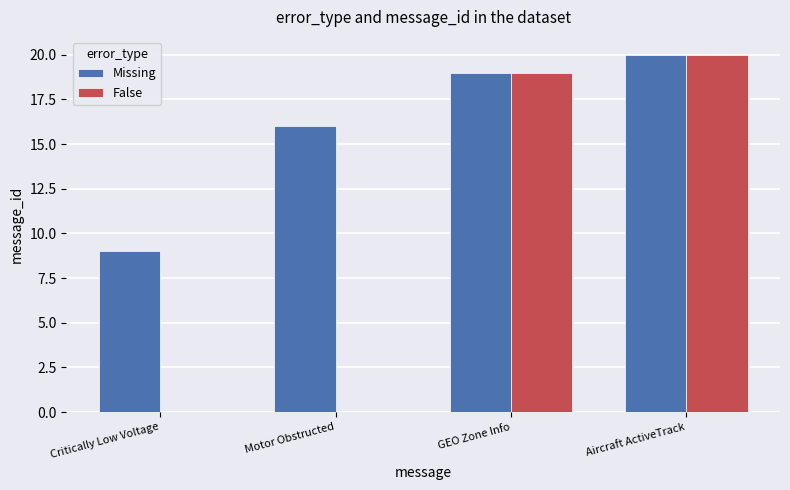

What is the highest value of the False series?

20